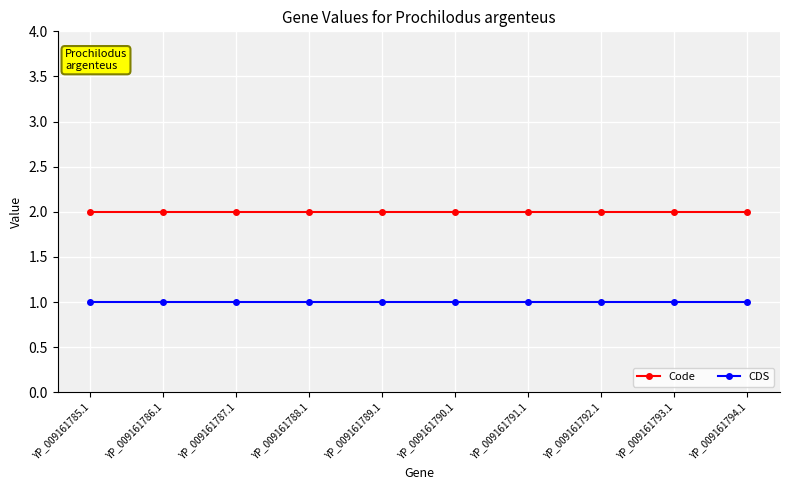

True or false: Code and CDS cross at least once.

False